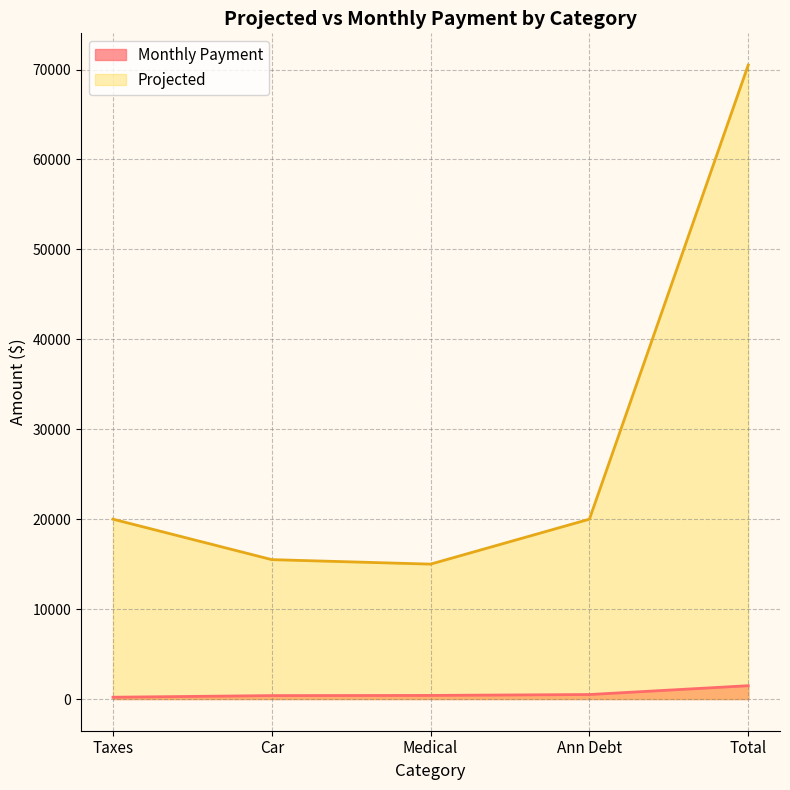

What is the sum of all Projected values?

141000